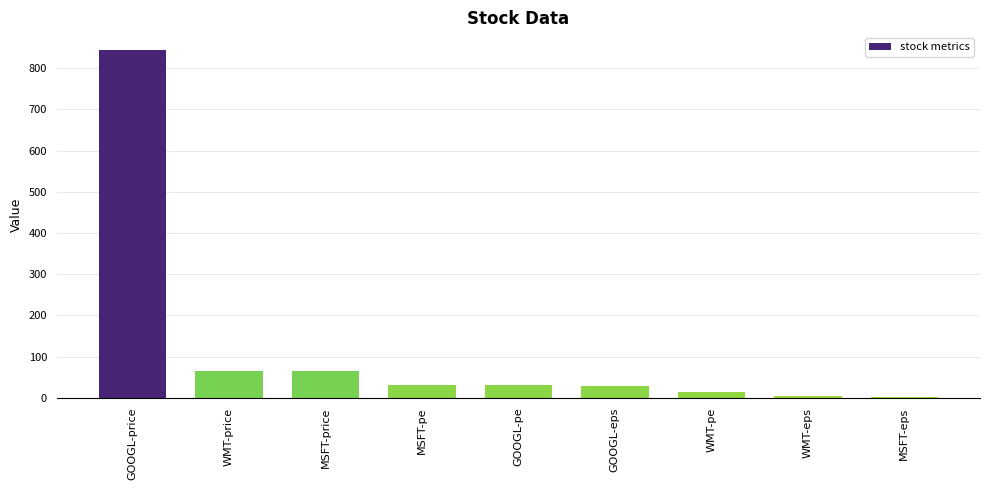

At which category does the chart reach its peak across all series?

GOOGL-price